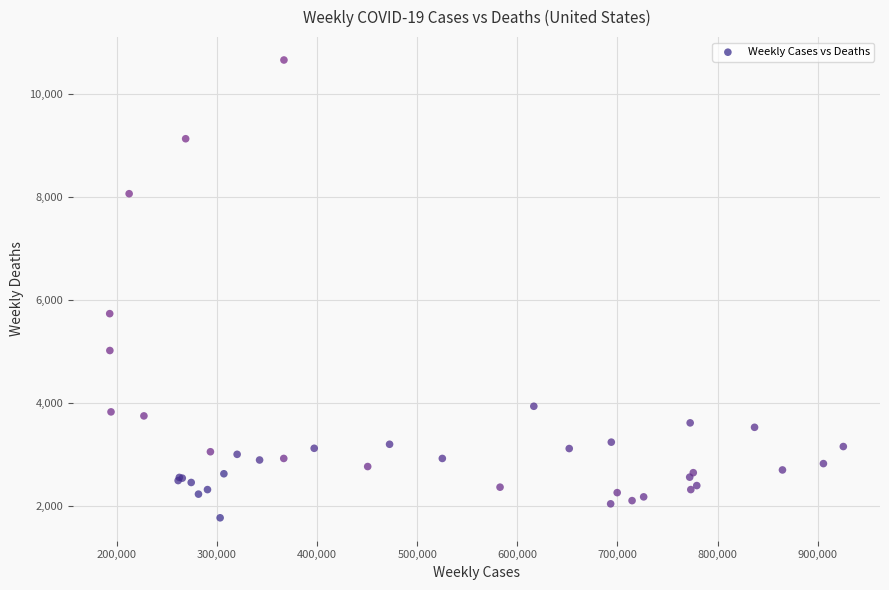

What Y value in the scatter plot is closest to 6219?

5739